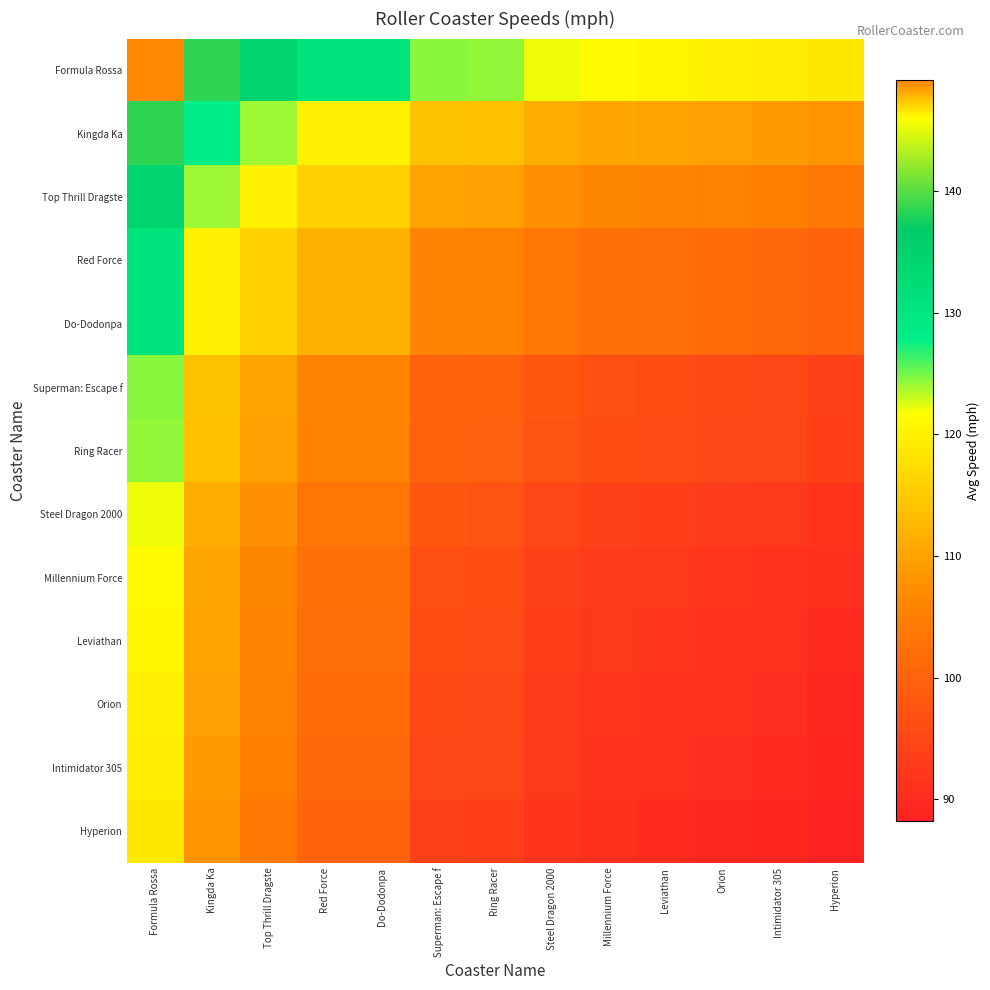

Which series has the largest total across all categories?

Formula Rossa